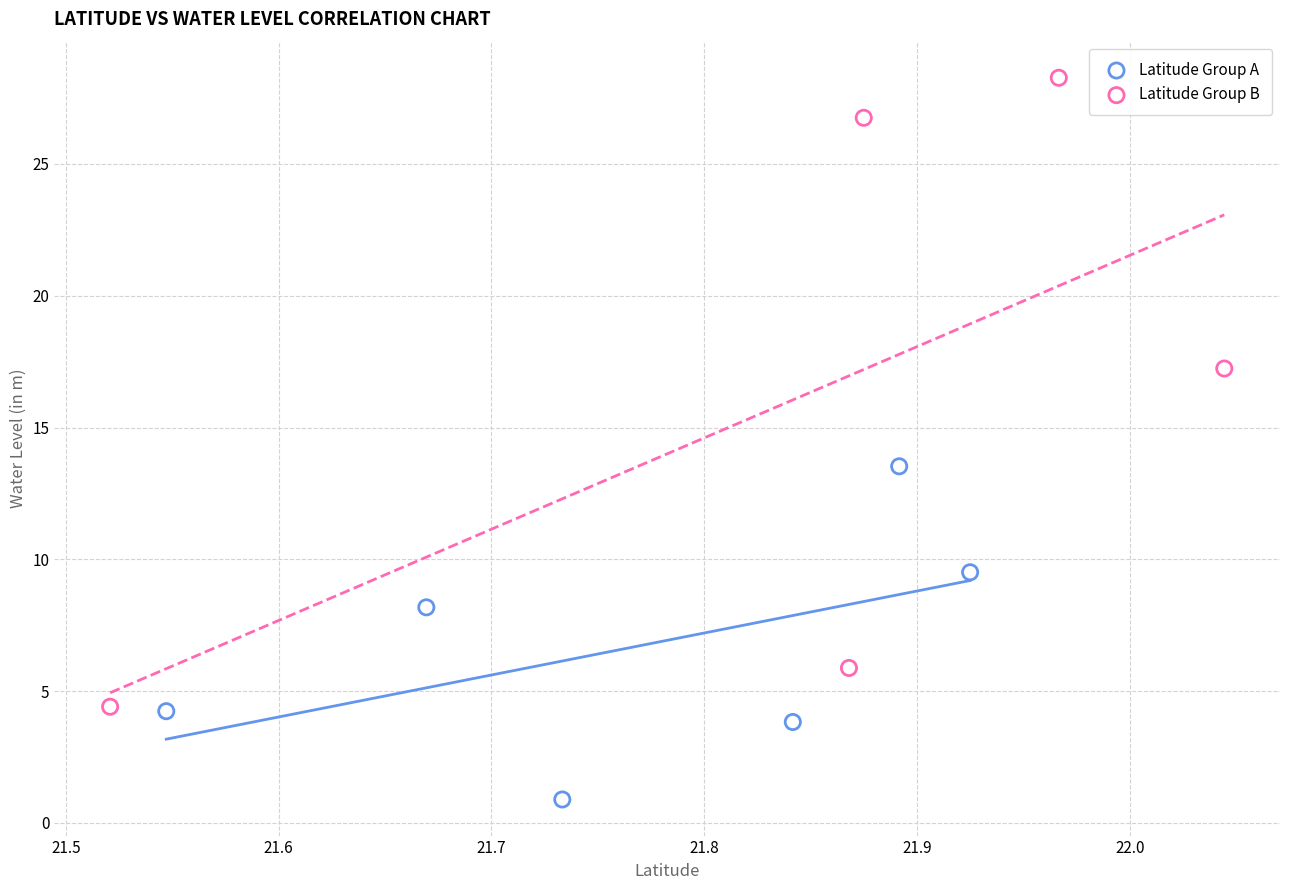

Which series contains the lowest Y value?

Latitude Group A